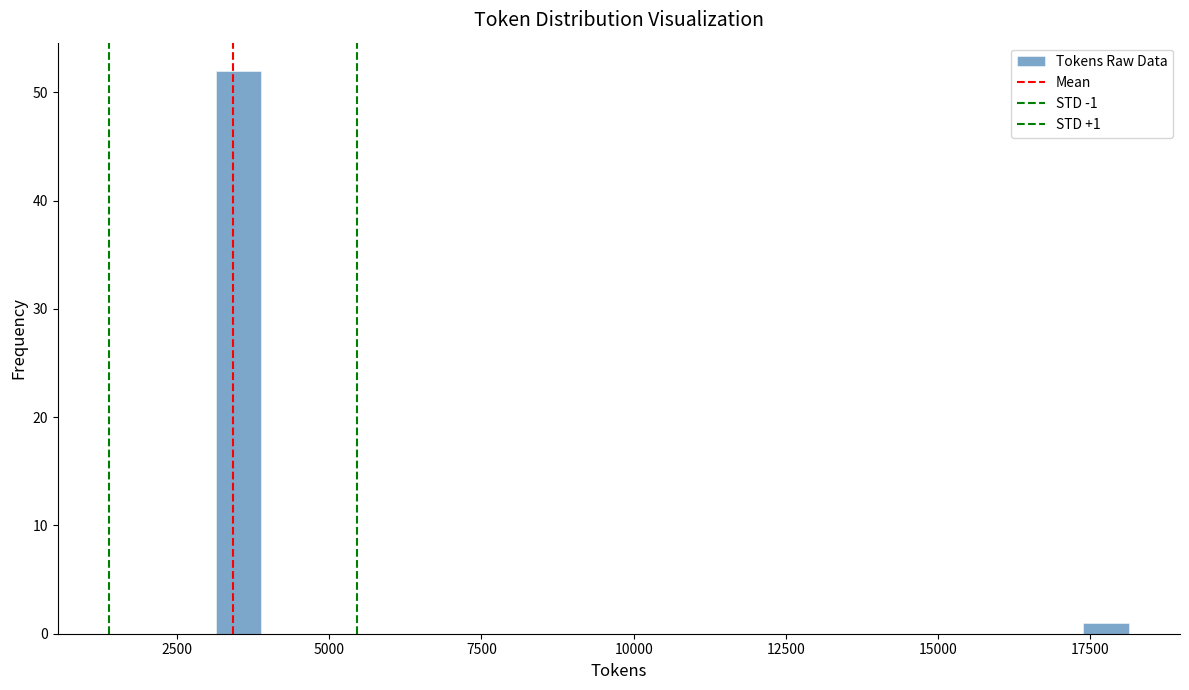

Around what value on the x-axis is the tallest bar? Give the approximate position of its centre, as read against the axis.

3500